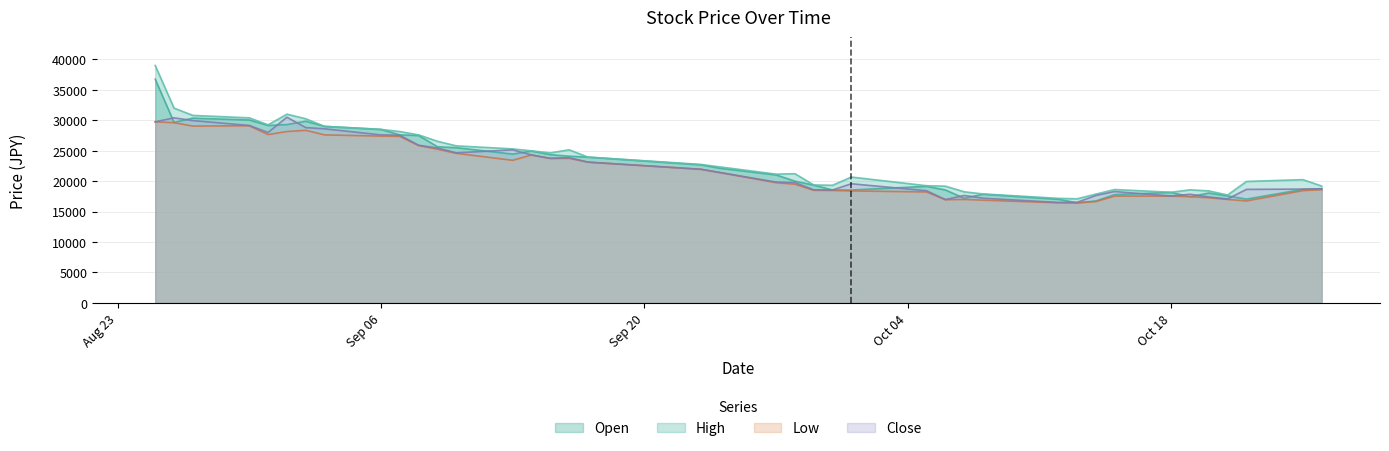

Which series has the widest spread of values?

High